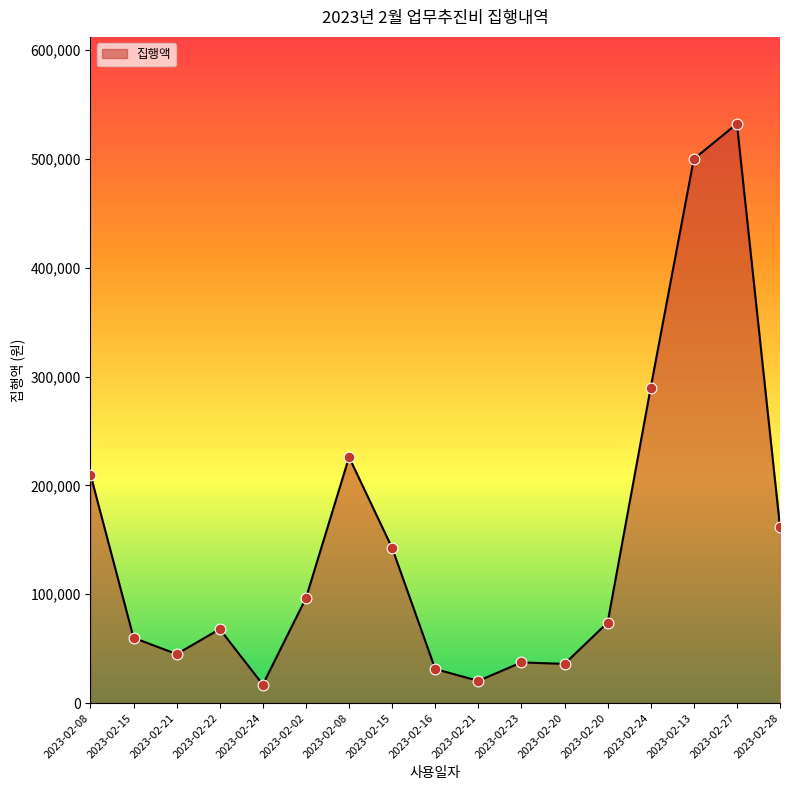

What is the ratio of the value at 2023-02-13 to the value at 2023-02-08?

2.2